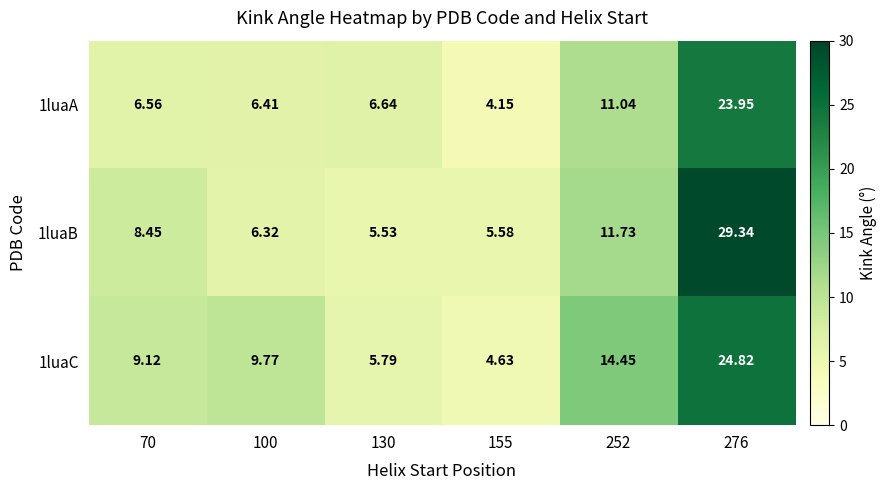

Is the value of 1luaC at 276 greater than the value of 1luaA at 276?

Yes